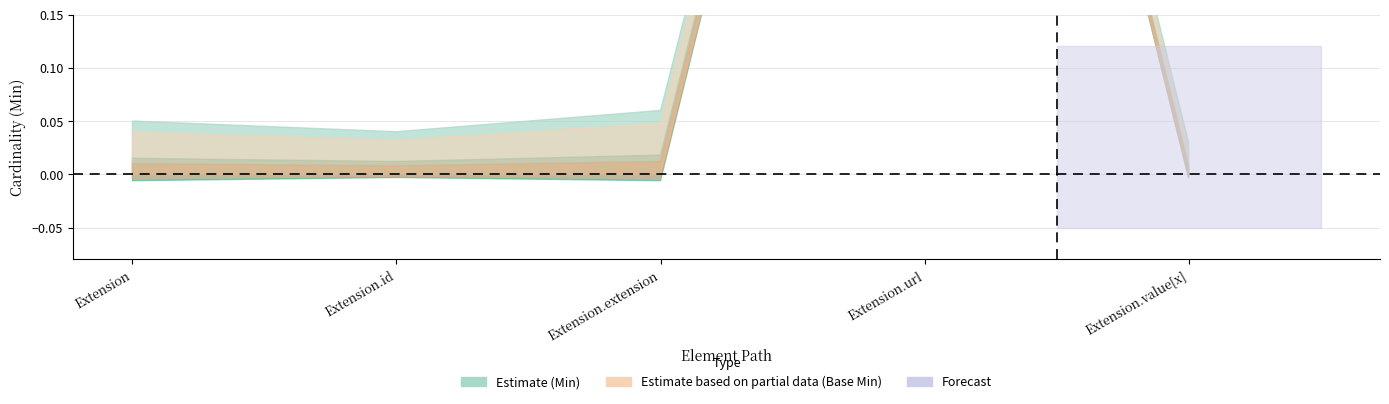

Reading left to right, transcribe all the data shown in this chart.

Min: Extension=0	Extension.id=0	Extension.extension=0	Extension.url=1	Extension.value[x]=0
Base Min: Extension=0	Extension.id=0	Extension.extension=0	Extension.url=1	Extension.value[x]=0